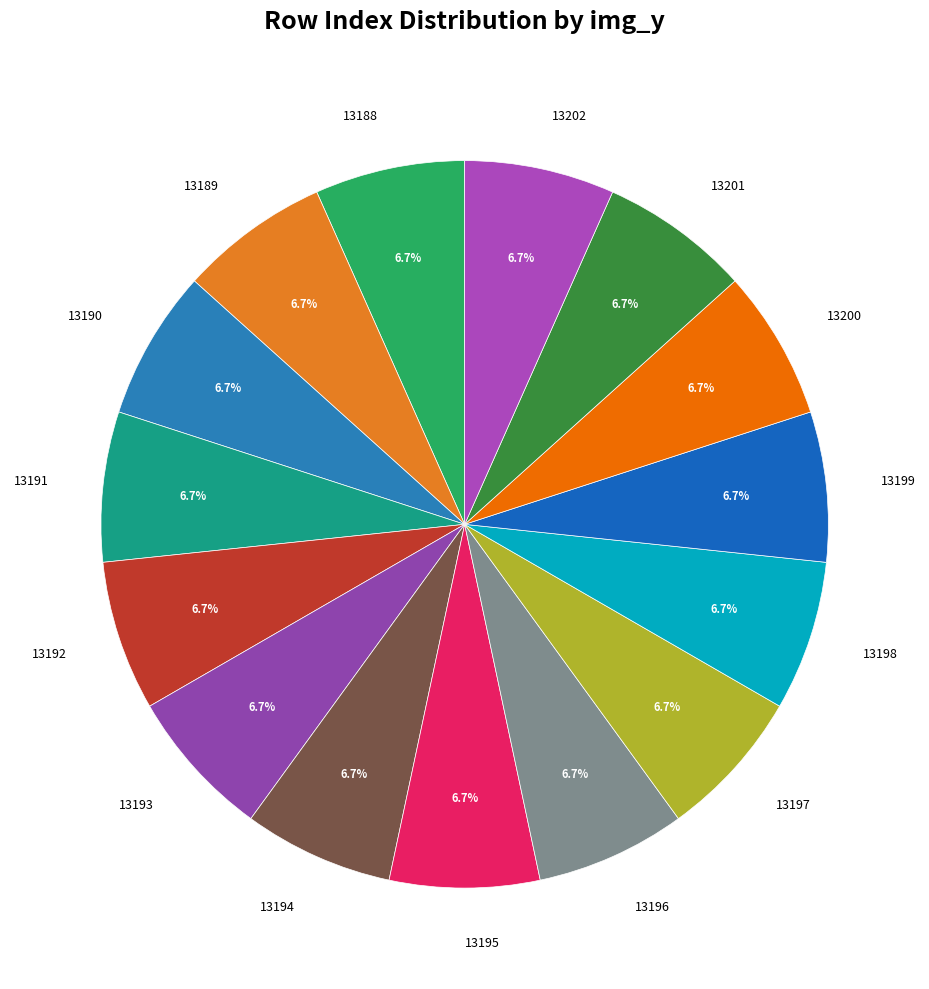

Approximately how many times larger is the value at 13201 compared to 13195?

1.0